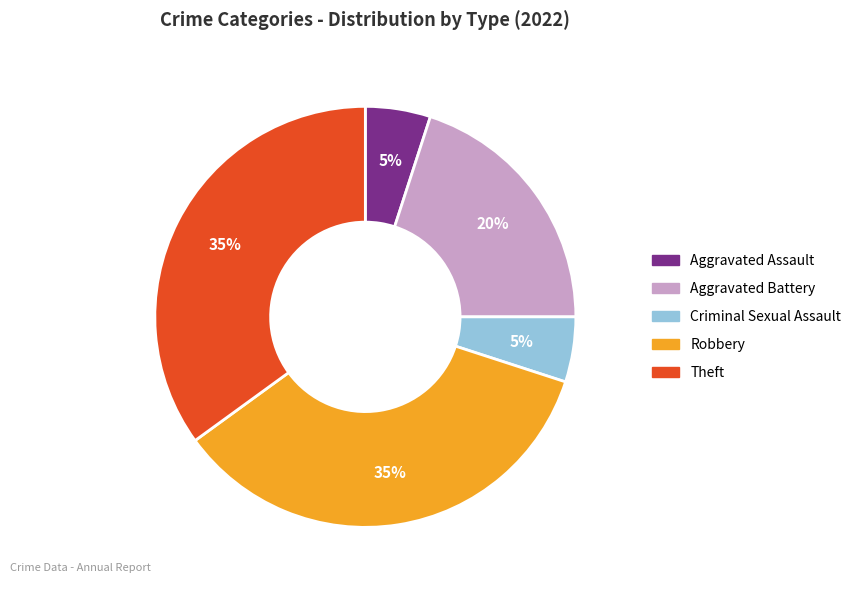

Between Criminal Sexual Assault and Aggravated Battery, which is larger?

Aggravated Battery